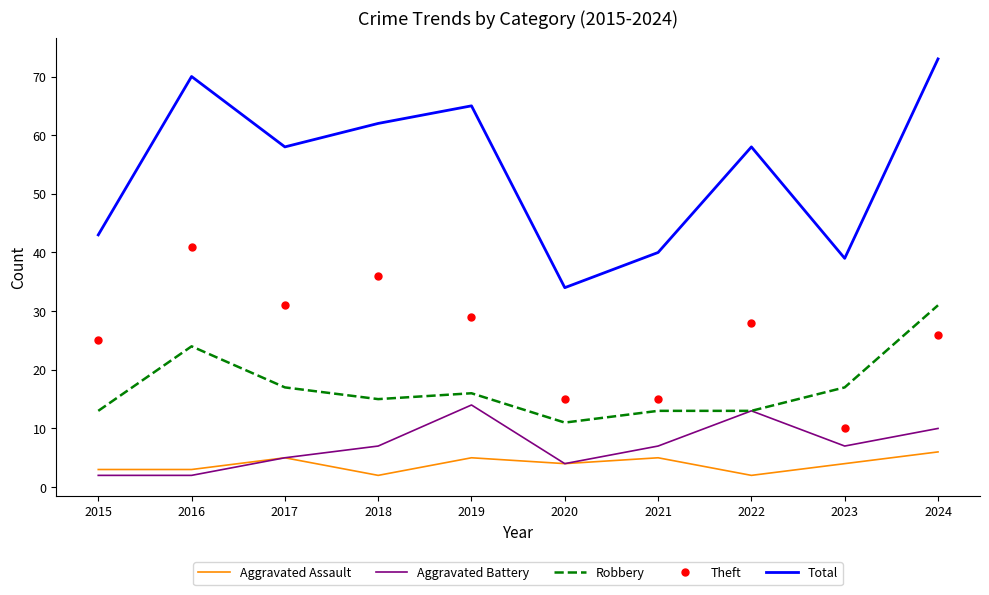

Is the value of Robbery at 2021 greater than the value of Total at 2021?

No